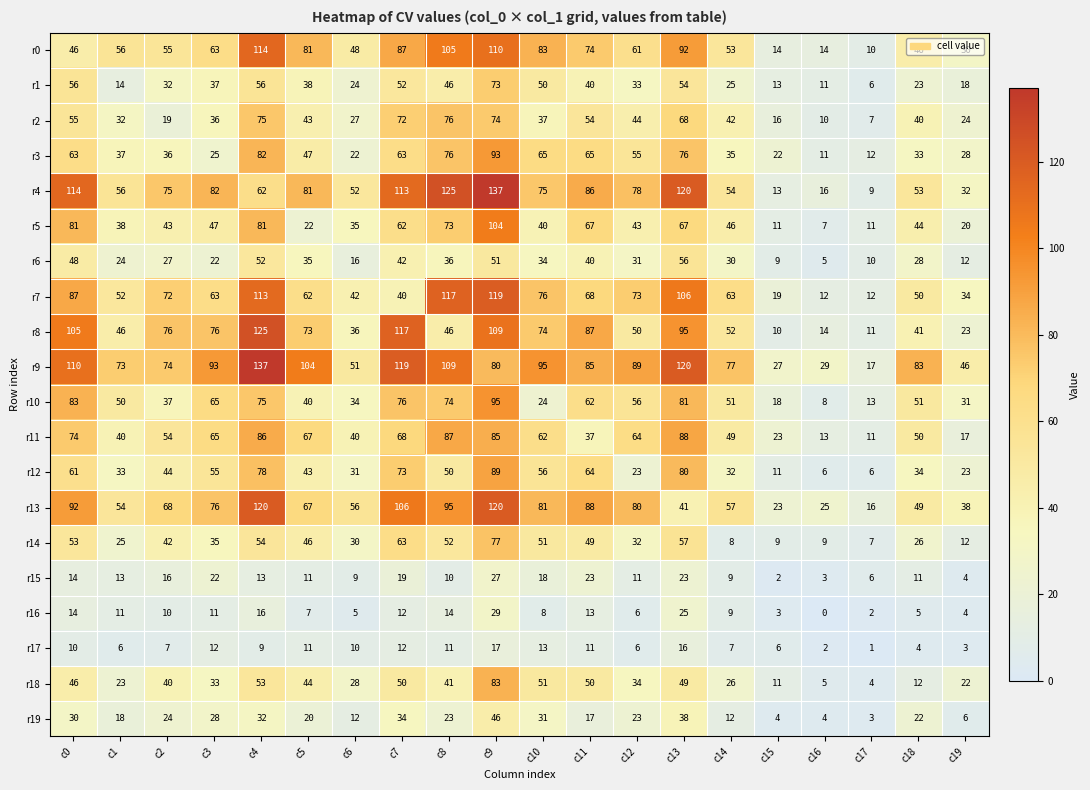

Rank the series at c9 from lowest to highest value.

r17, r15, r16, r19, r6, r1, r2, r14, r9, r18, r11, r12, r3, r10, r5, r8, r0, r7, r13, r4